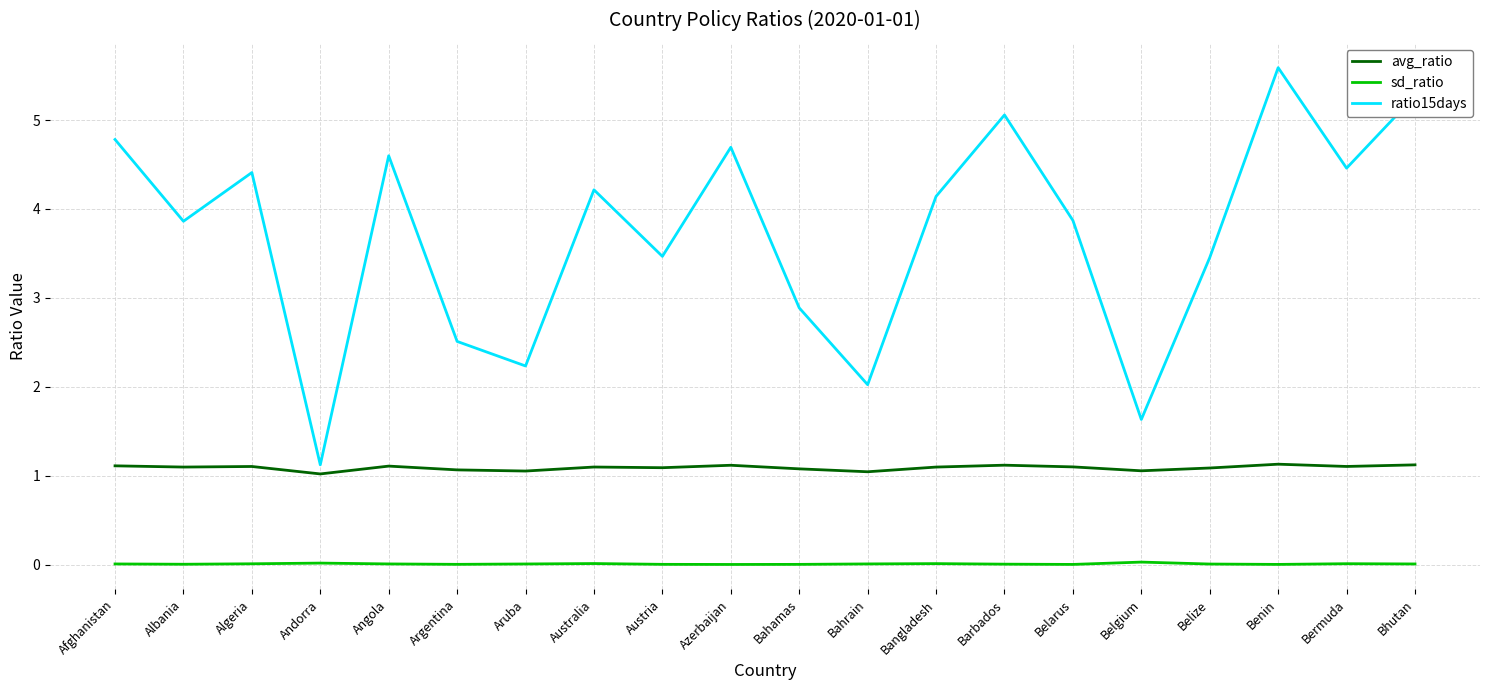

Rank the series by their maximum value, from highest to lowest.

ratio15days, avg_ratio, sd_ratio